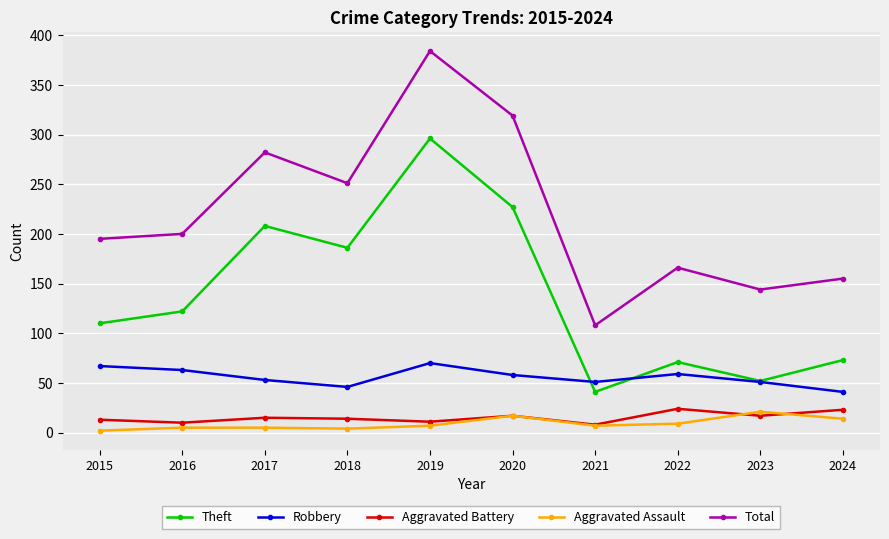

Does the chart display data point markers on the line(s)?

Yes